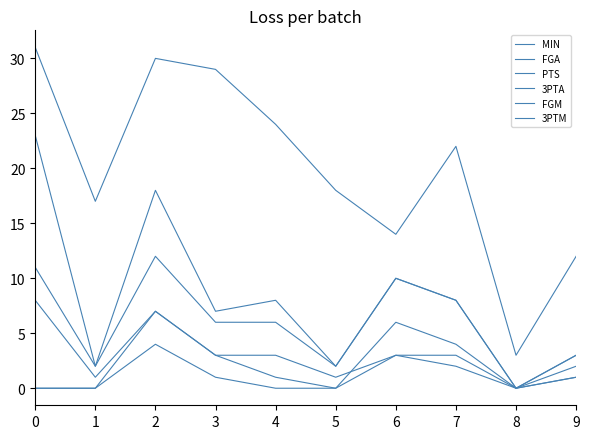

Reading left to right, transcribe all the data shown in this chart.

MIN: 0=31	1=17	2=30	3=29	4=24	5=18	6=14	7=22	8=3	9=12
FGA: 0=11	1=2	2=12	3=6	4=6	5=2	6=10	7=8	8=0	9=3
PTS: 0=23	1=2	2=18	3=7	4=8	5=2	6=10	7=8	8=0	9=3
3PTA: 0=0	1=0	2=7	3=3	4=1	5=0	6=6	7=4	8=0	9=2
FGM: 0=8	1=1	2=7	3=3	4=3	5=1	6=3	7=3	8=0	9=1
3PTM: 0=0	1=0	2=4	3=1	4=0	5=0	6=3	7=2	8=0	9=1